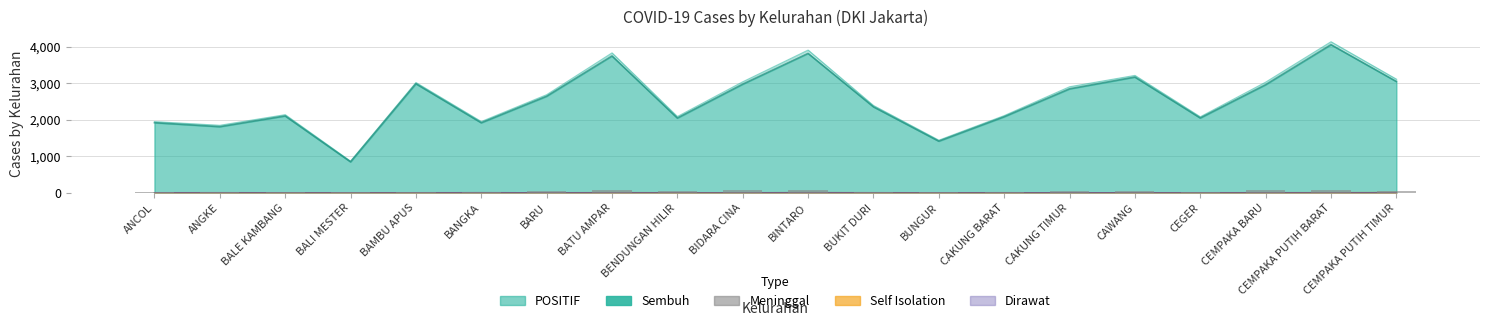

What is the label of the 17th bar from the right?

BALI MESTER